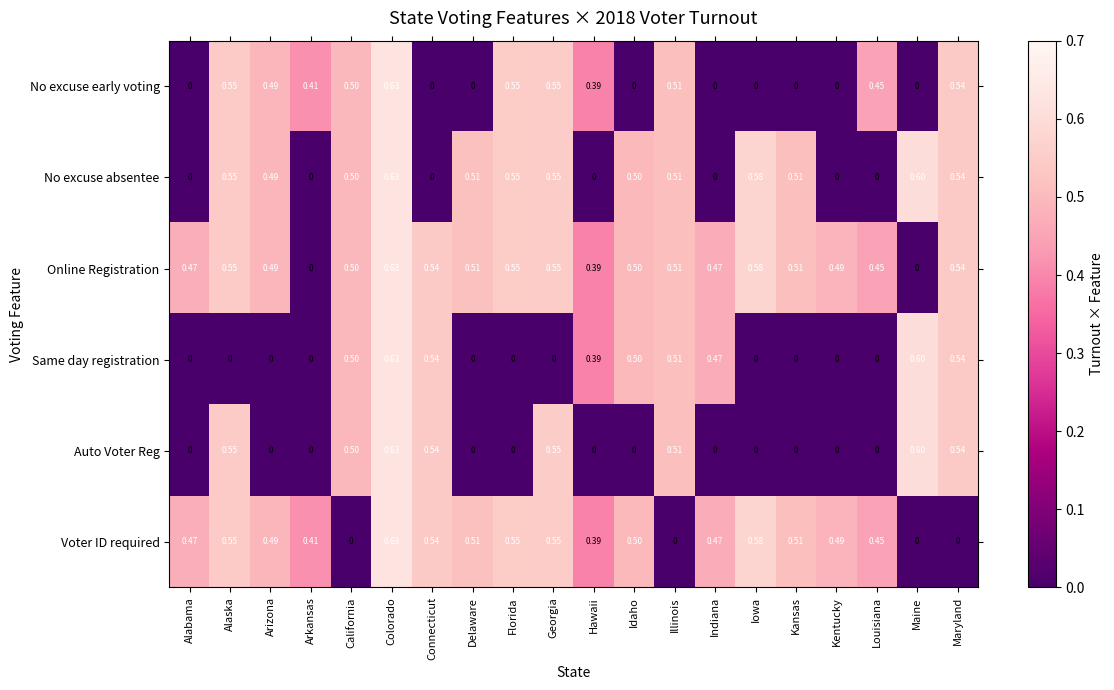

Which series has the largest total across all categories?

Online Registration